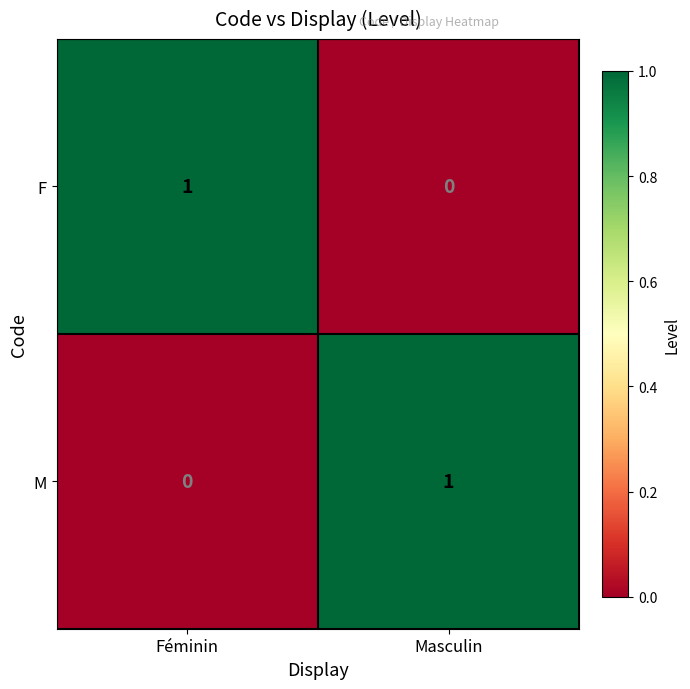

Reading right to left, transcribe all the data shown in this chart.

F: 0	1
M: 1	0